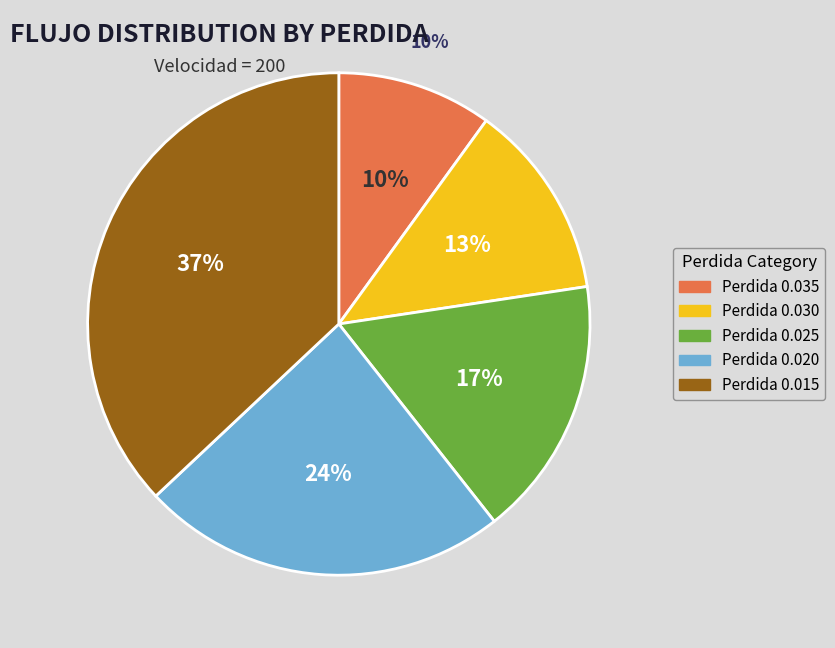

Which slice is the smallest?

0.03488641787141